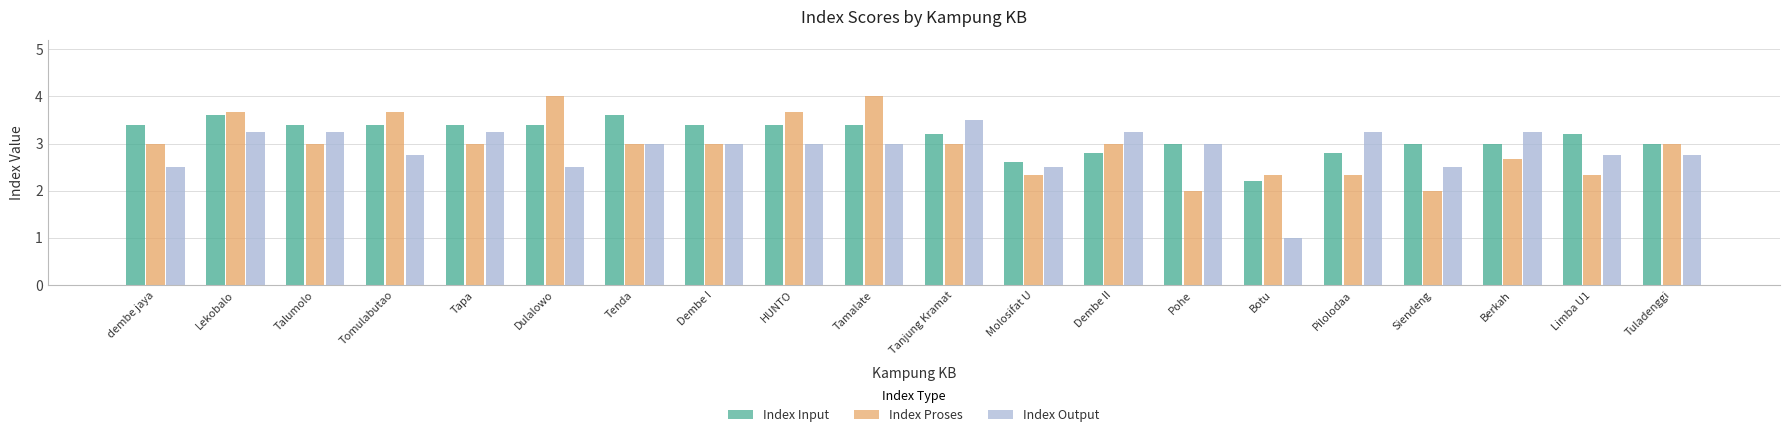

What are all the series names shown in the legend?

Index Input, Index Proses, Index Output